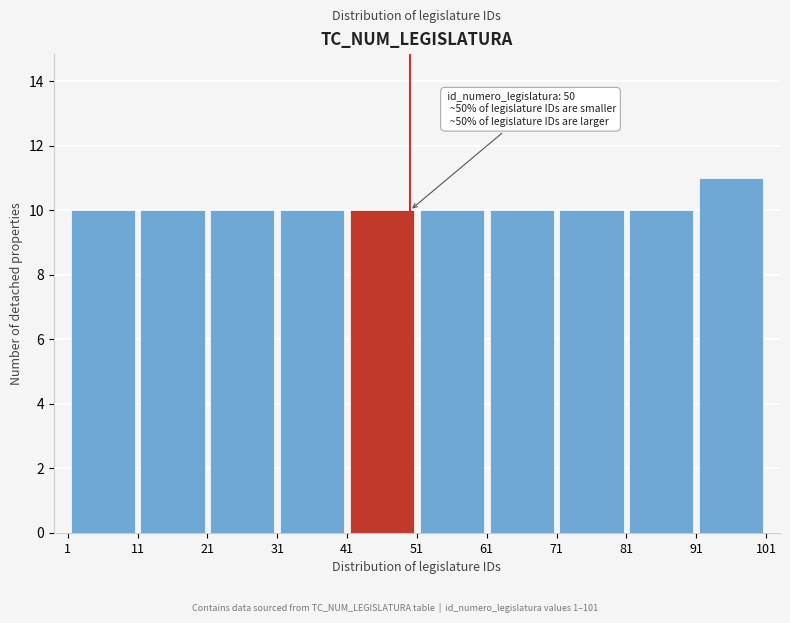

Over which range of the x-axis is the bar tallest?

91 to 101